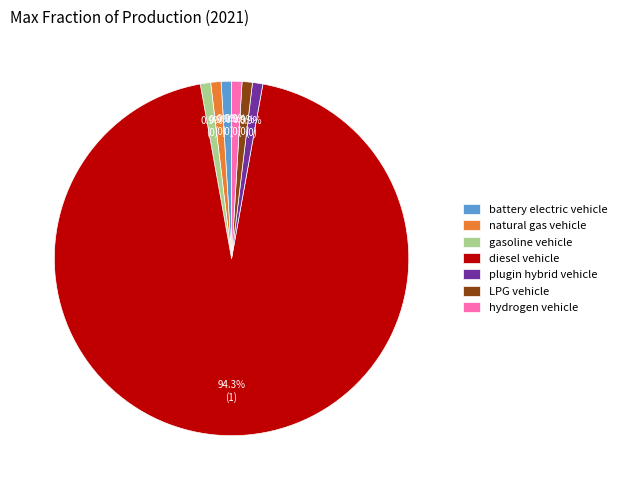

Is battery electric vehicle the majority of the pie?

No